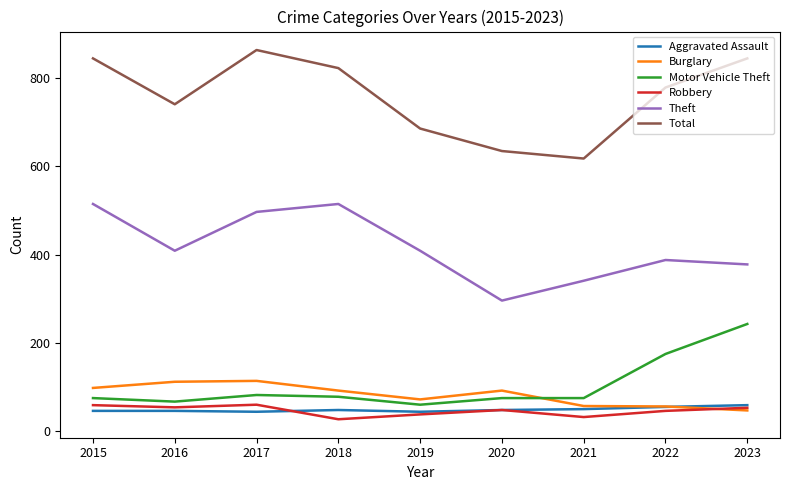

At which label is Total closest to 741?

2016